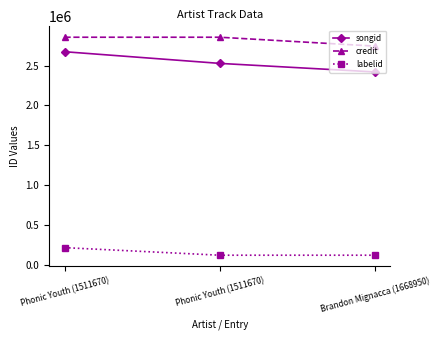

At which label is labelid closest to 167508?

Phonic Youth (1511670)